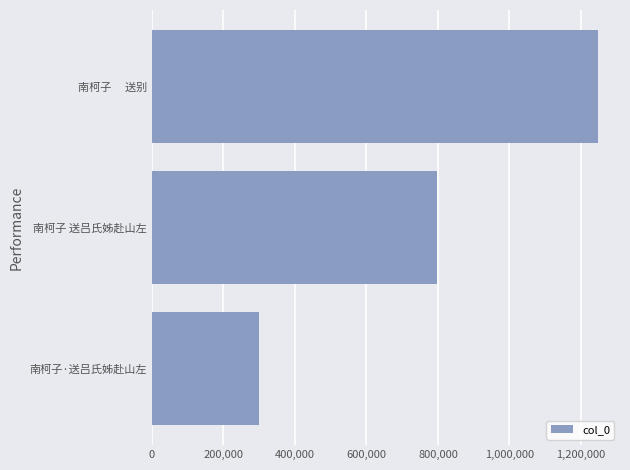

At which category does the chart reach its peak across all series?

南柯子　 送别